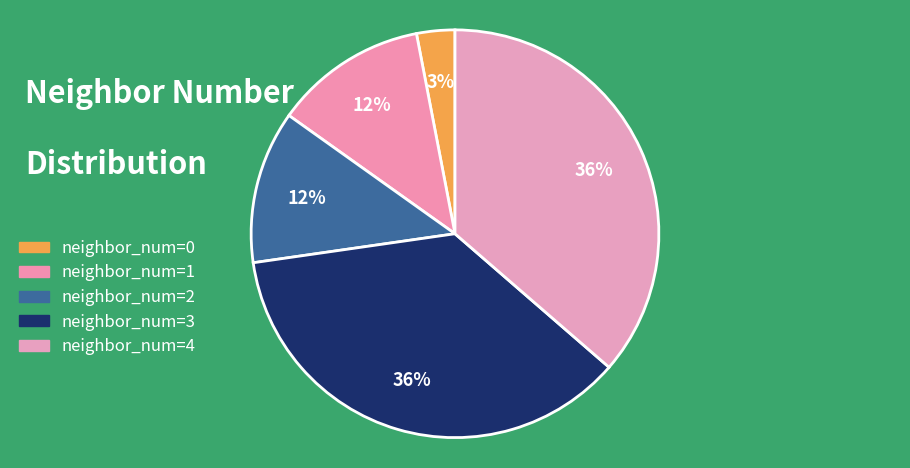

Is the sum of neighbor_num=1 and neighbor_num=0 greater than half?

No